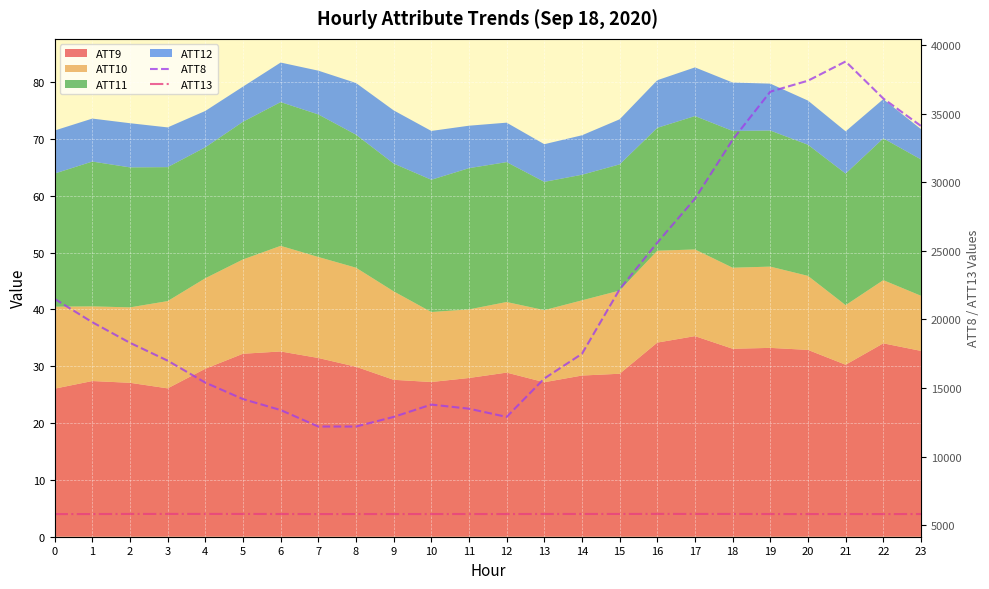

What is the difference between the maximum and minimum values in the ATT8 series?

26600.0